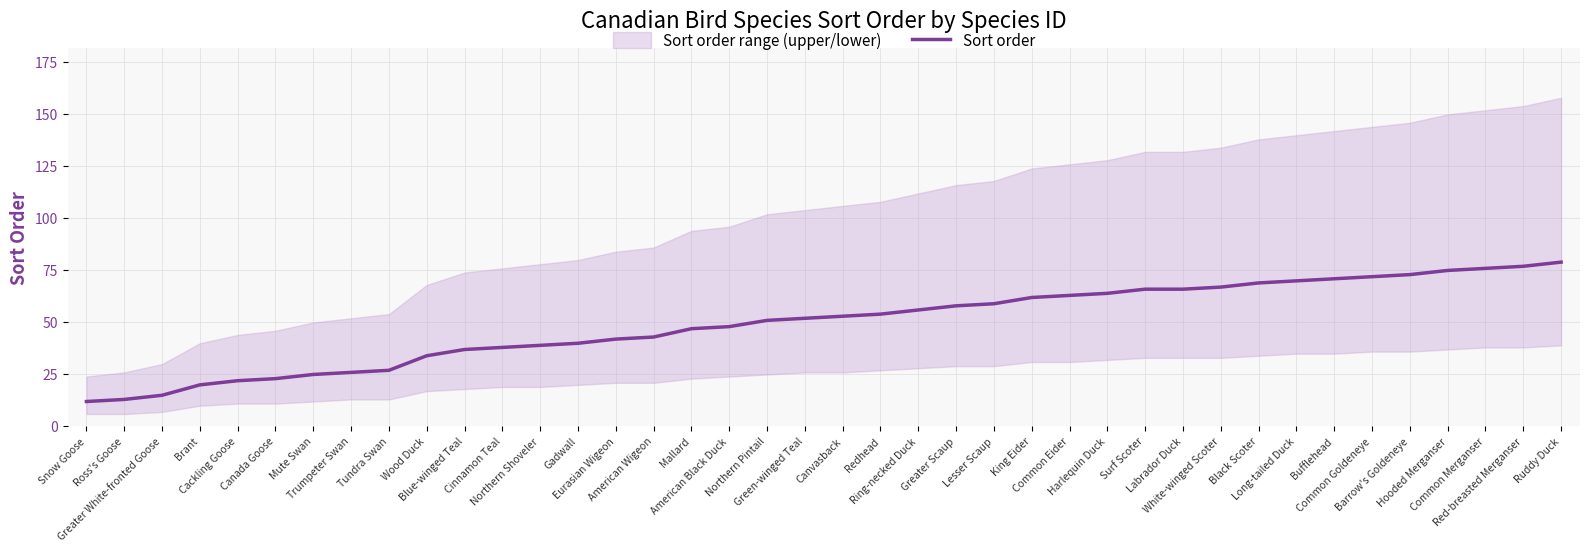

What is the average value?

50